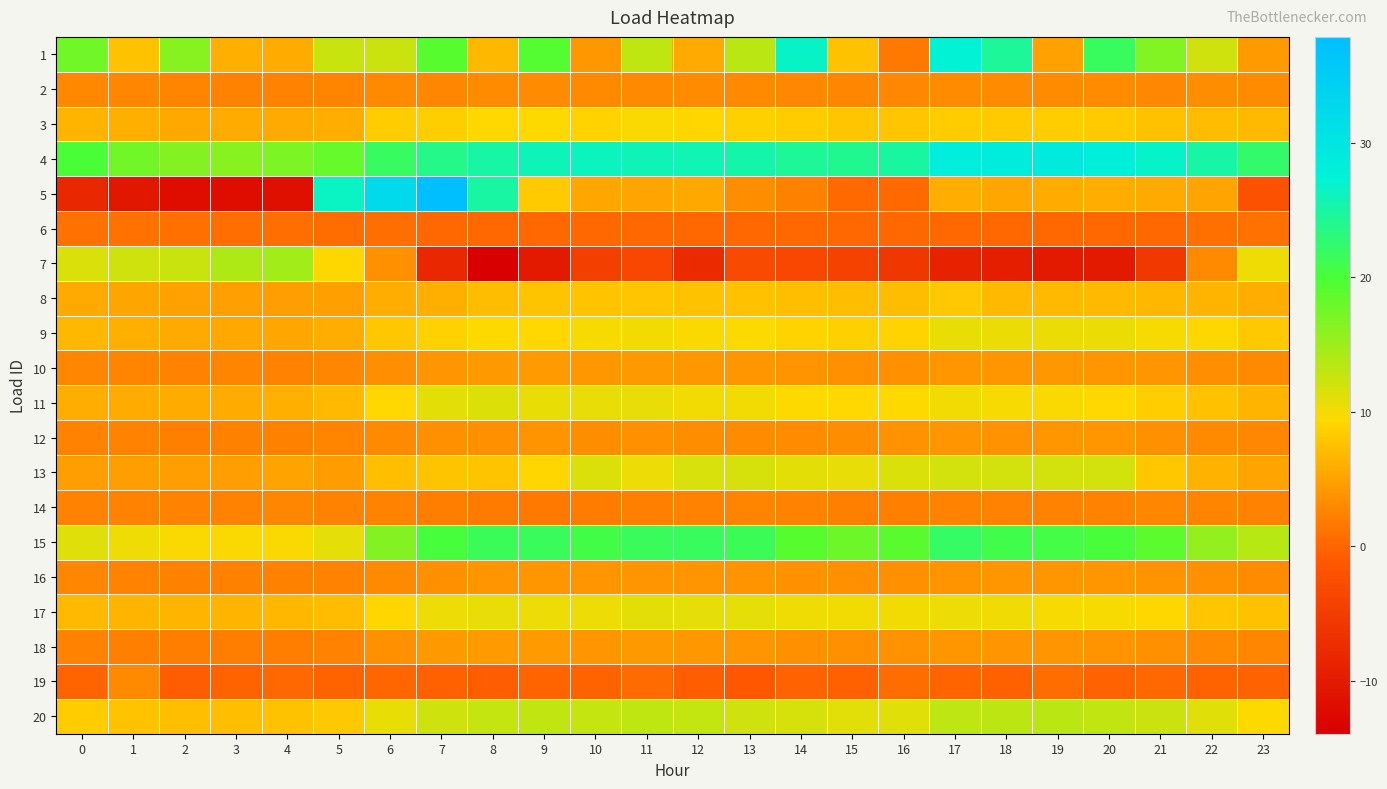

Reading right to left, what are all the values shown in this chart?

1: 23=4.4	22=12.2	21=16.5	20=21.8	19=4.9	18=24.6	17=27.3	16=1.7	15=7.6	14=26.6	13=13.4	12=5.7	11=13.0	10=4.2	9=19.3	8=6.8	7=19.1	6=12.5	5=12.6	4=5.8	3=6.1	2=16.3	1=7.6	0=17.6
2: 23=3.2	22=3.3	21=2.9	20=3.1	19=3.2	18=3.2	17=3.3	16=3.0	15=2.8	14=2.9	13=3.1	12=3.1	11=3.1	10=3.1	9=3.2	8=3.1	7=2.9	6=3.0	5=2.6	4=2.5	3=2.5	2=2.6	1=2.8	0=3.0
3: 23=6.9	22=7.0	21=7.5	20=8.2	19=8.4	18=8.3	17=8.4	16=7.9	15=7.9	14=8.4	13=8.7	12=9.2	11=9.7	10=8.9	9=9.5	8=9.4	7=8.6	6=8.4	5=5.8	4=5.6	3=5.7	2=5.4	1=6.0	0=6.5
4: 23=22.4	22=25.1	21=26.8	20=28.1	19=28.9	18=28.7	17=28.2	16=24.9	15=24.1	14=24.5	13=25.3	12=25.8	11=25.9	10=26.2	9=26.0	8=25.1	7=23.7	6=21.9	5=18.2	4=16.9	3=16.3	2=16.5	1=17.6	0=19.9
5: 23=-2.0	22=5.2	21=5.7	20=5.8	19=5.8	18=5.3	17=5.8	16=0.4	15=0.4	14=2.3	13=3.3	12=5.6	11=5.1	10=5.3	9=8.3	8=24.9	7=37.9	6=32.3	5=26.5	4=-11.4	3=-11.8	2=-11.9	1=-10.4	0=-8.0
6: 23=1.0	22=0.9	21=0.2	20=0.2	19=0.2	18=0.2	17=0.3	16=0.2	15=0.2	14=0.2	13=0.2	12=0.2	11=0.2	10=0.2	9=0.2	8=0.2	7=0.2	6=0.8	5=0.7	4=0.8	3=0.8	2=0.9	1=1.0	0=1.0
7: 23=10.3	22=3.0	21=-5.7	20=-10.1	19=-10.1	18=-9.4	17=-8.8	16=-5.9	15=-4.3	14=-3.5	13=-3.0	12=-7.7	11=-3.5	10=-4.7	9=-10.0	8=-13.9	7=-8.1	6=3.6	5=9.3	4=14.7	3=14.0	2=12.6	1=12.2	0=11.5
8: 23=5.9	22=6.5	21=6.6	20=7.0	19=6.9	18=7.0	17=8.1	16=7.2	15=7.2	14=7.4	13=7.5	12=7.6	11=7.8	10=7.7	9=7.8	8=7.2	7=6.0	6=6.0	5=4.9	4=4.7	3=4.8	2=4.9	1=5.3	0=5.7
9: 23=8.2	22=9.3	21=9.9	20=10.5	19=10.5	18=10.5	17=10.6	16=9.0	15=8.7	14=9.0	13=9.6	12=9.7	11=10.1	10=9.9	9=9.4	8=9.5	7=8.8	6=8.0	5=5.9	4=5.3	3=5.5	2=5.7	1=6.0	0=6.8
10: 23=3.0	22=3.4	21=3.9	20=4.0	19=4.2	18=4.1	17=4.1	16=3.6	15=3.6	14=3.8	13=4.0	12=4.2	11=4.2	10=4.1	9=4.4	8=4.2	7=3.9	6=3.5	5=2.7	4=2.6	3=2.6	2=2.6	1=2.7	0=2.7
11: 23=6.5	22=7.4	21=8.4	20=9.5	19=9.7	18=9.9	17=10.1	16=9.5	15=9.3	14=9.5	13=10.1	12=10.1	11=10.7	10=10.7	9=10.6	8=11.3	7=10.9	6=9.4	5=6.9	4=6.1	3=5.8	2=5.7	1=5.8	0=6.0
12: 23=2.9	22=3.0	21=3.5	20=4.0	19=4.0	18=3.8	17=4.0	16=3.7	15=3.4	14=3.2	13=3.1	12=3.3	11=3.5	10=3.3	9=3.8	8=3.7	7=3.7	6=3.1	5=2.7	4=2.3	3=2.3	2=2.2	1=2.5	0=2.5
13: 23=5.1	22=6.3	21=8.0	20=11.9	19=11.9	18=11.9	17=11.9	16=11.5	15=10.7	14=10.9	13=11.7	12=11.6	11=10.4	10=11.5	9=9.2	8=7.8	7=7.8	6=7.4	5=4.5	4=5.0	3=4.6	2=4.6	1=4.6	0=4.6
14: 23=2.4	22=2.6	21=2.8	20=2.4	19=2.4	18=2.5	17=2.4	16=2.2	15=2.2	14=2.5	13=2.6	12=2.4	11=2.2	10=1.9	9=1.6	8=1.8	7=2.1	6=2.6	5=2.5	4=2.7	3=2.4	2=2.4	1=2.4	0=2.4
15: 23=13.5	22=15.6	21=18.8	20=20.2	19=20.7	18=21.0	17=22.0	16=18.9	15=17.8	14=19.1	13=21.4	12=21.7	11=21.6	10=20.7	9=21.7	8=21.6	7=20.2	6=16.5	5=10.8	4=9.7	3=9.7	2=9.7	1=10.4	0=11.2
16: 23=3.1	22=3.5	21=3.8	20=4.0	19=4.0	18=4.0	17=3.8	16=3.6	15=3.7	14=3.7	13=3.8	12=3.9	11=4.0	10=4.0	9=4.0	8=3.9	7=3.5	6=3.1	5=2.5	4=2.3	3=2.3	2=2.3	1=2.5	0=2.8
17: 23=7.5	22=7.9	21=9.3	20=9.9	19=9.9	18=10.2	17=10.4	16=10.1	15=10.1	14=10.3	13=10.8	12=10.8	11=10.9	10=10.4	9=10.4	8=10.8	7=10.4	6=9.2	5=7.1	4=6.7	3=6.5	2=6.5	1=6.5	0=6.9
18: 23=2.7	22=3.1	21=3.6	20=3.8	19=3.9	18=3.9	17=4.1	16=3.7	15=3.6	14=3.6	13=3.9	12=4.1	11=4.2	10=4.0	9=4.4	8=4.3	7=4.2	6=3.6	5=2.5	4=2.1	3=2.1	2=2.1	1=2.2	0=2.4
19: 23=-0.2	22=-0.1	21=0.1	20=-0.2	19=0.6	18=-0.3	17=0.0	16=0.6	15=-0.3	14=-0.2	13=-1.2	12=-0.6	11=0.5	10=-0.1	9=-0.0	8=-0.6	7=-0.4	6=0.0	5=-0.1	4=0.2	3=-0.1	2=-0.6	1=3.0	0=0.0
20: 23=9.5	22=11.1	21=12.4	20=12.9	19=13.3	18=13.2	17=13.1	16=11.2	15=11.0	14=11.8	13=12.2	12=12.9	11=13.0	10=12.7	9=13.0	8=12.8	7=12.2	6=10.6	5=8.2	4=7.6	3=7.3	2=7.3	1=7.7	0=8.4